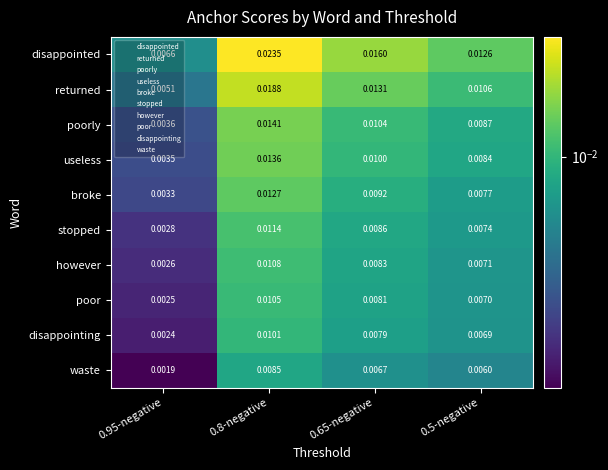

List the series in order of their peak value, highest first.

disappointed, returned, poorly, useless, broke, stopped, however, poor, disappointing, waste